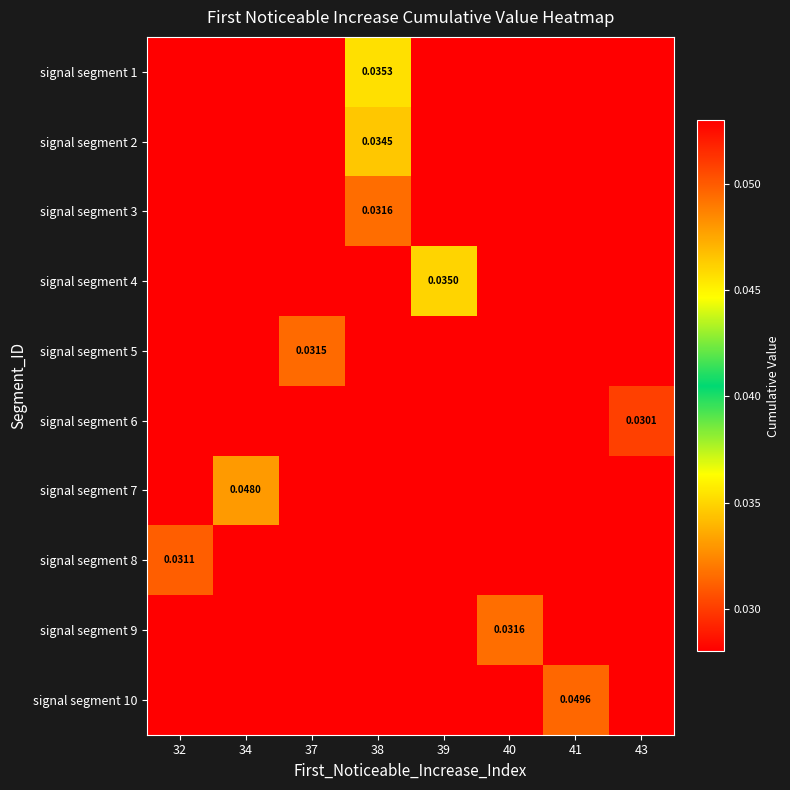

At which label is signal segment 8 closest to 0?

34